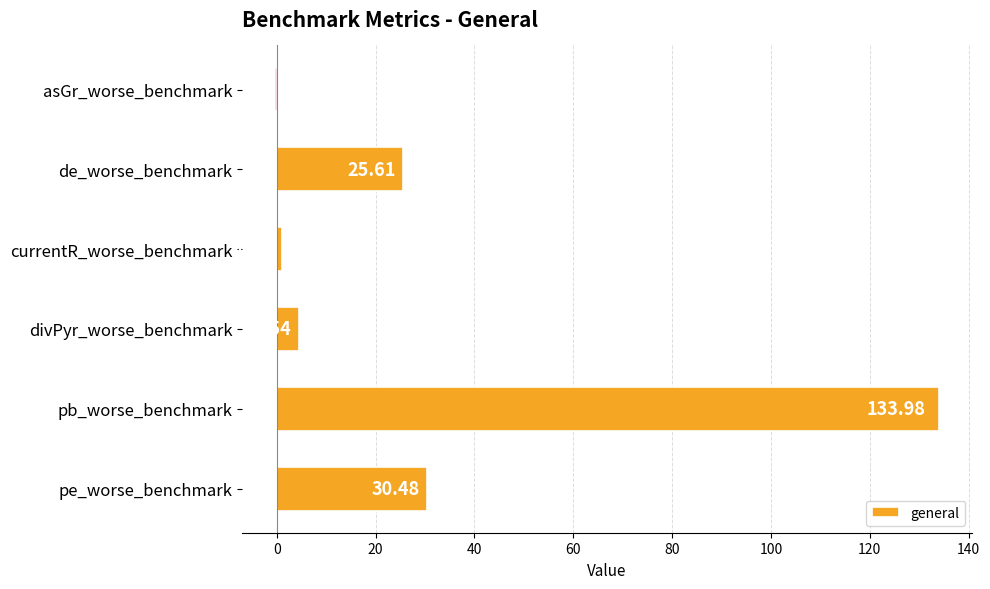

Between divPyr_worse_benchmark and de_worse_benchmark, which is larger?

de_worse_benchmark